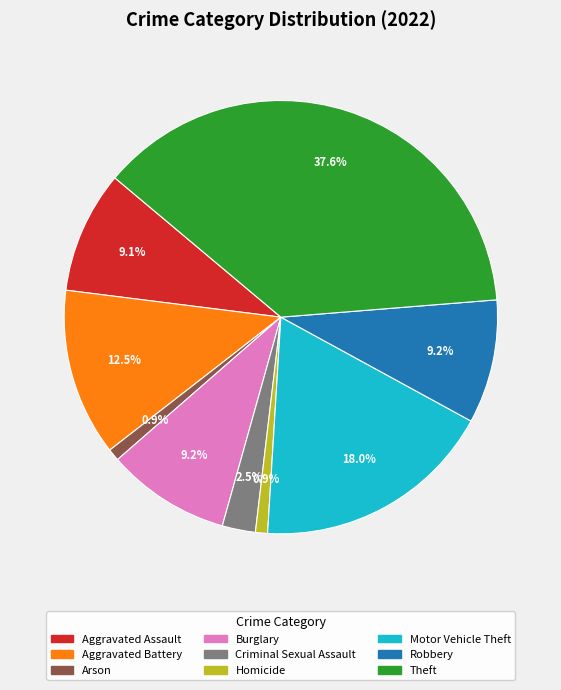

What percentage is the Burglary slice, to the nearest percent?

9%